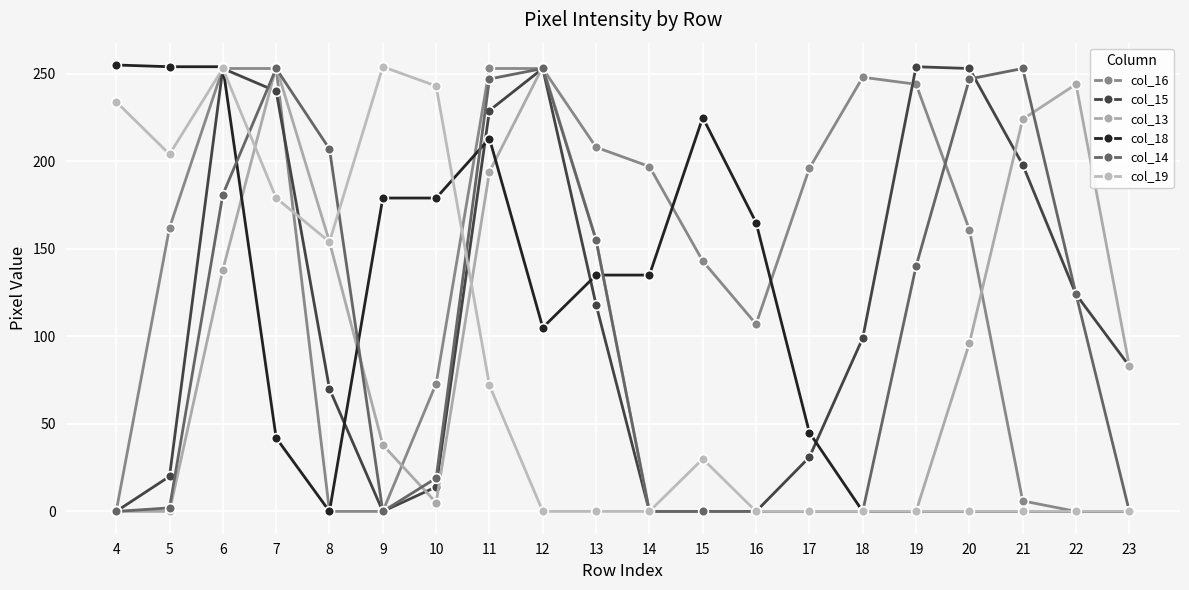

At 19, list the series in order from largest to smallest.

col_15, col_16, col_14, col_13, col_18, col_19